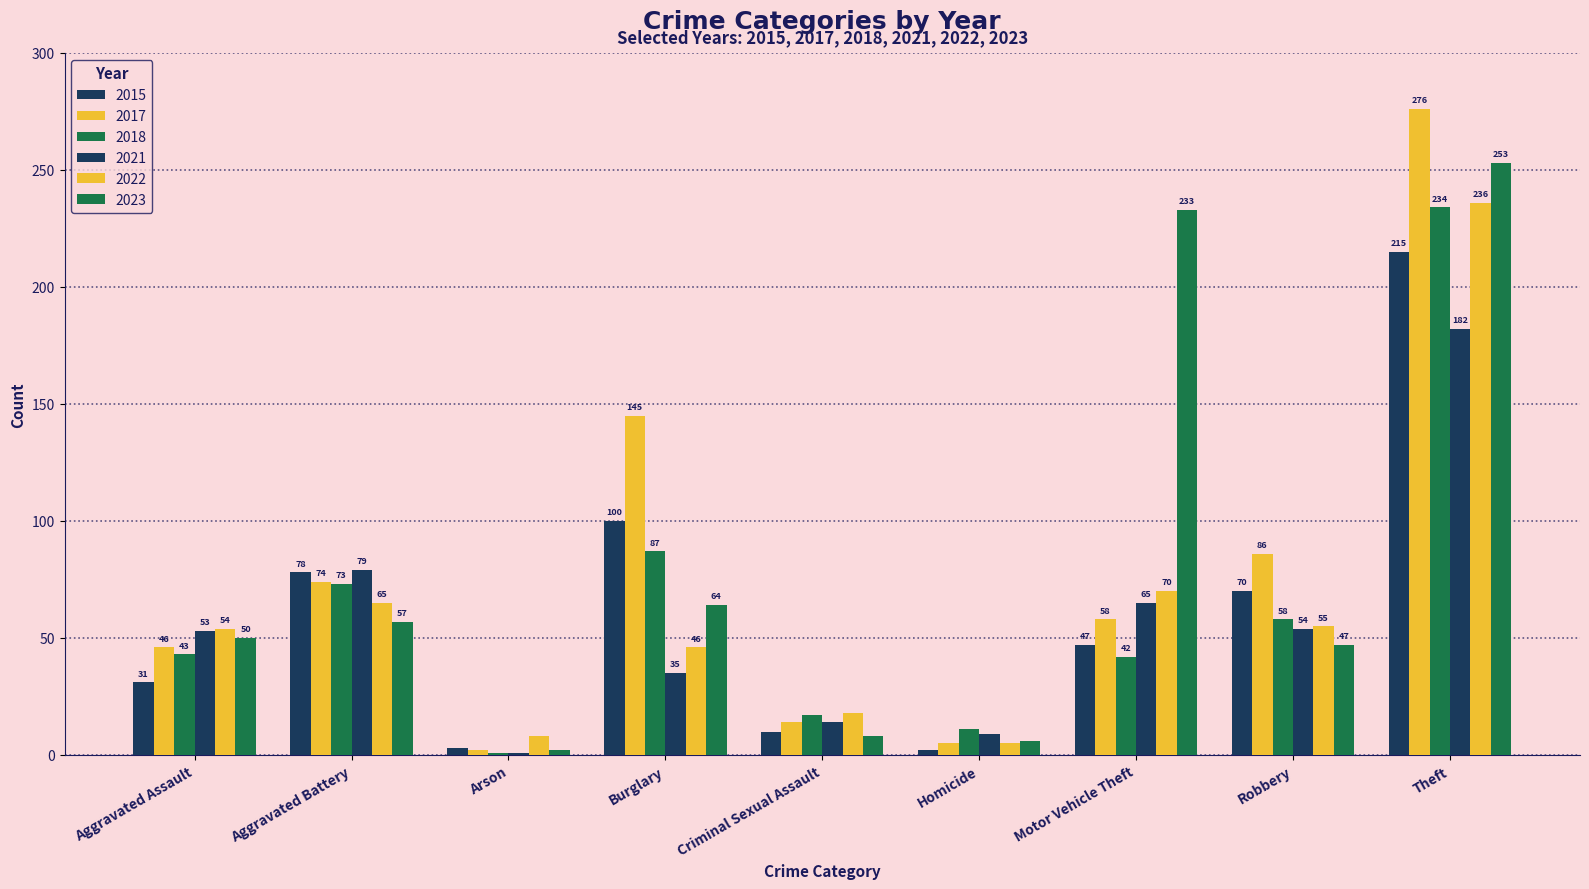

What is the total value across all series at Homicide?

38